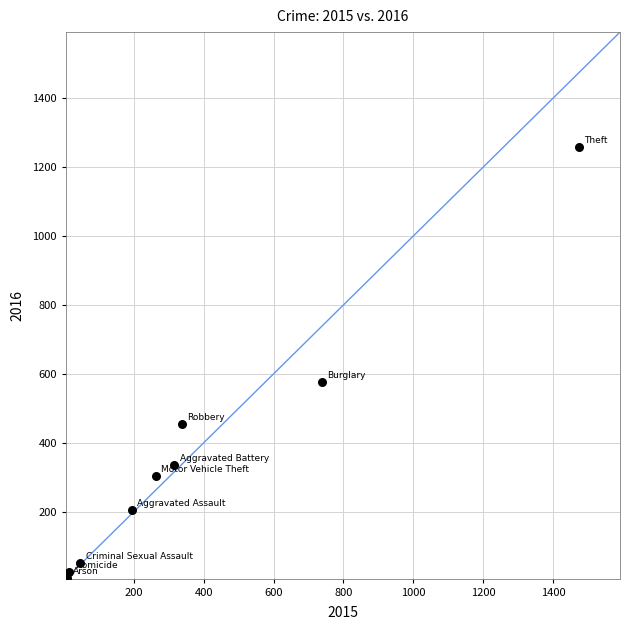

What is the average X value?

377